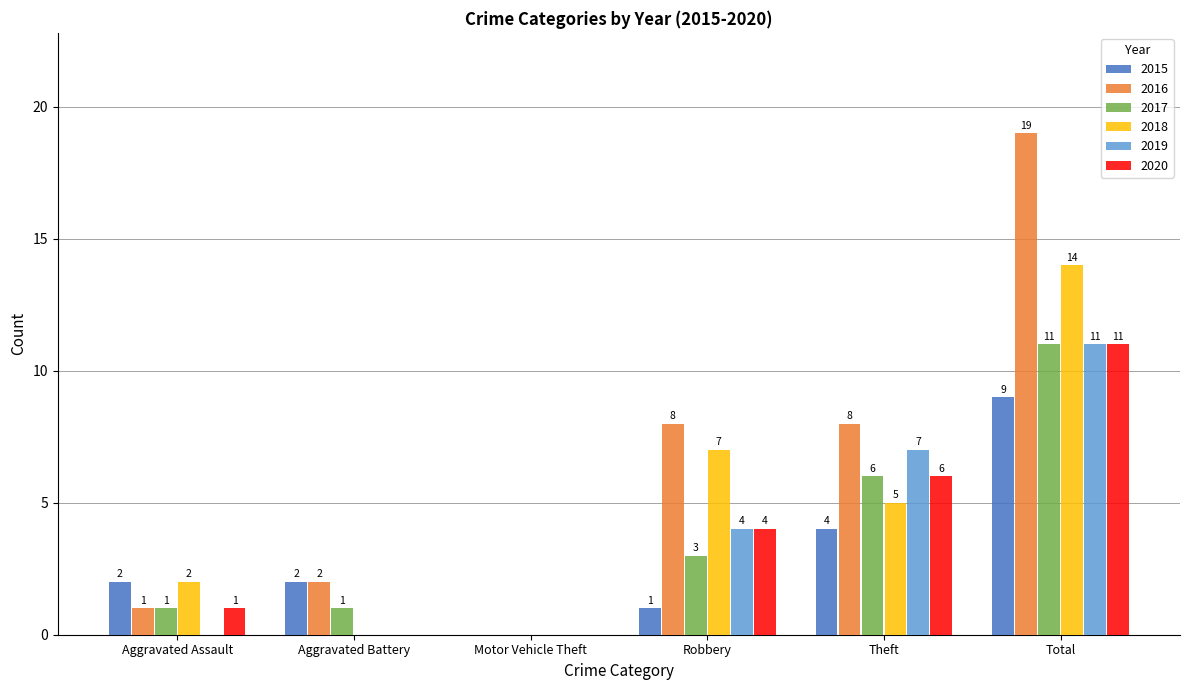

What is the maximum value shown in the chart?

19